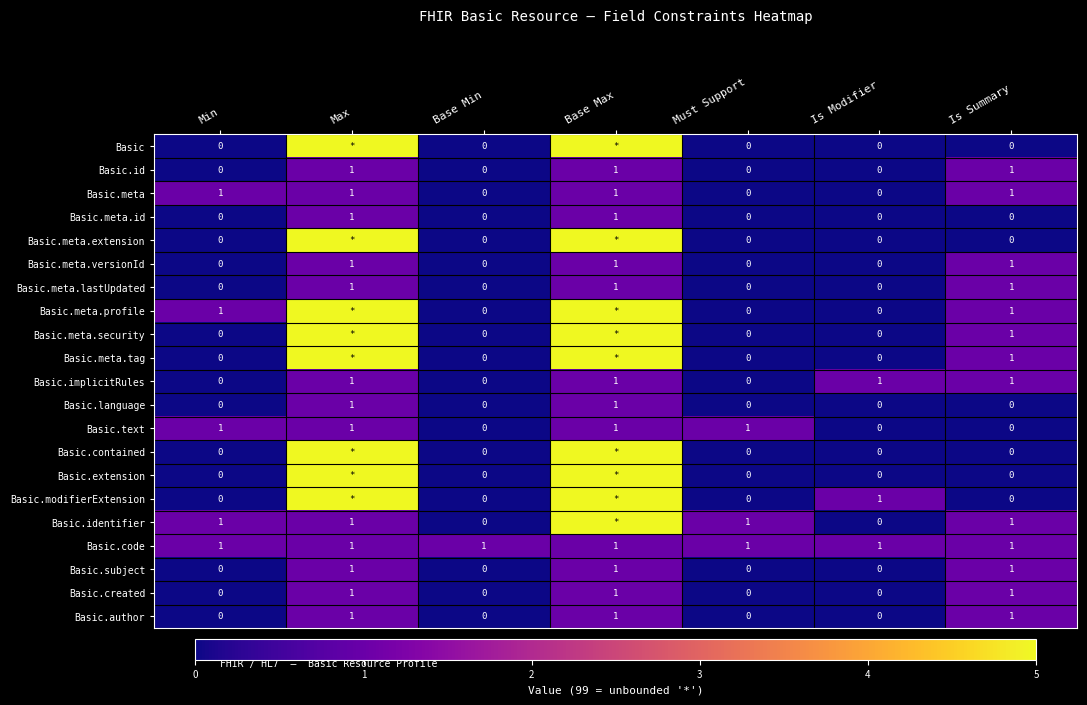

Is the value of Basic.code at Must Support greater than the value of Basic.meta.id at Must Support?

Yes